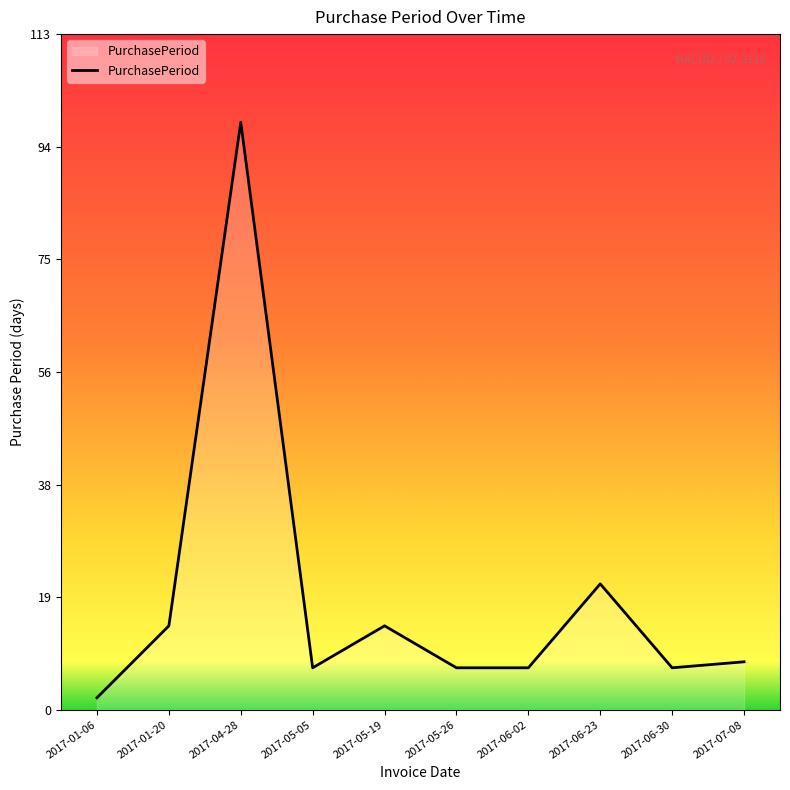

Reading left to right, extract all data points from this chart.

2	14	98	7	14	7	7	21	7	8